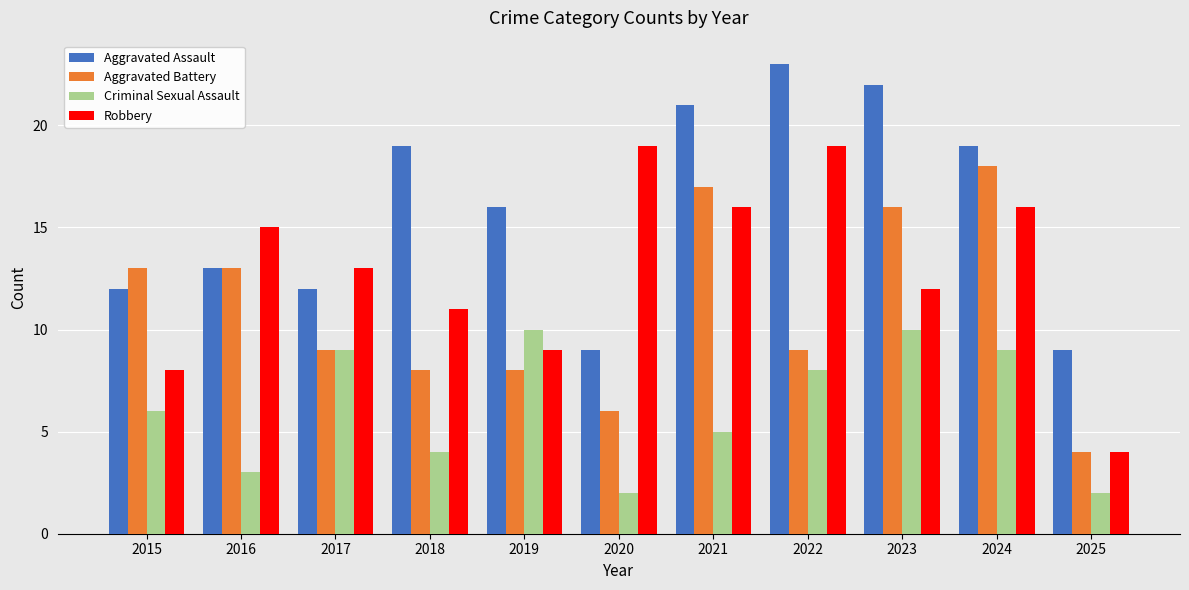

What is the greatest value displayed?

23